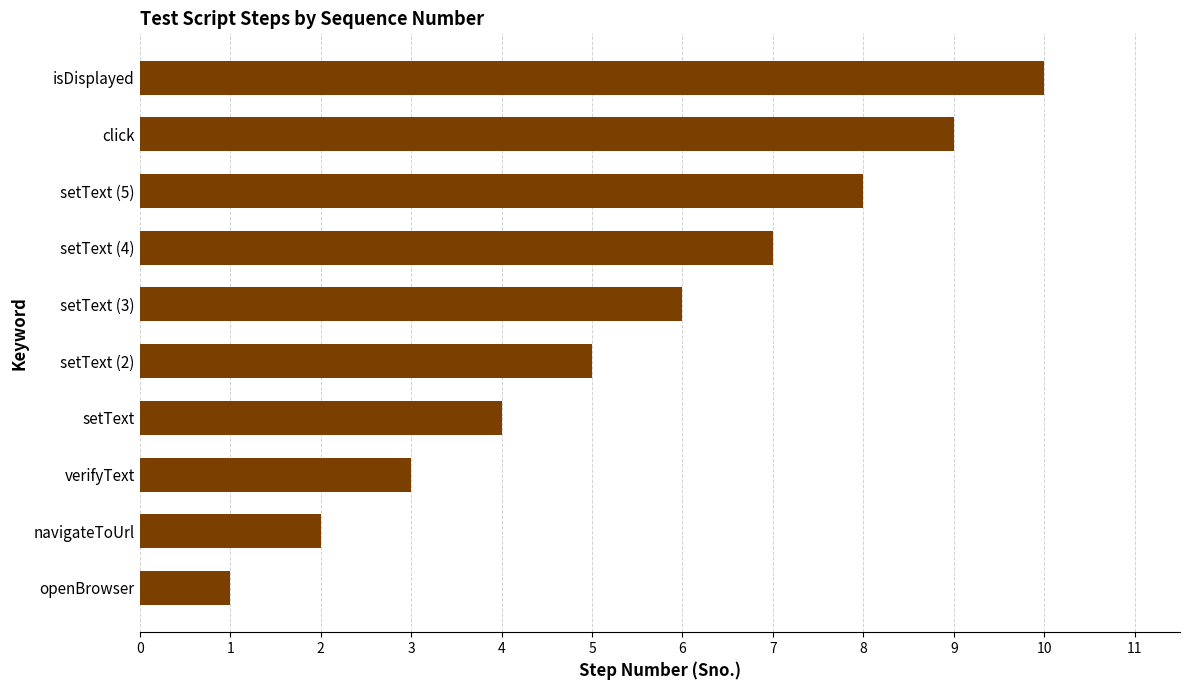

Which label corresponds to the largest value in the chart?

isDisplayed